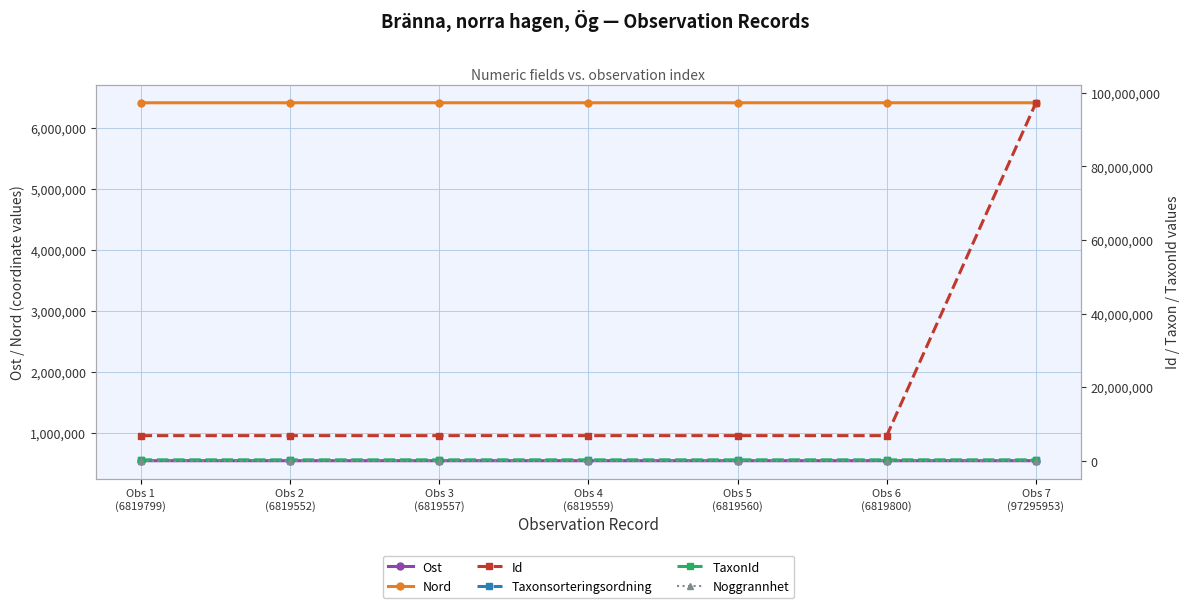

Rank the series by their maximum value, from lowest to highest.

Noggrannhet, Taxonsorteringsordning, TaxonId, Ost, Nord, Id